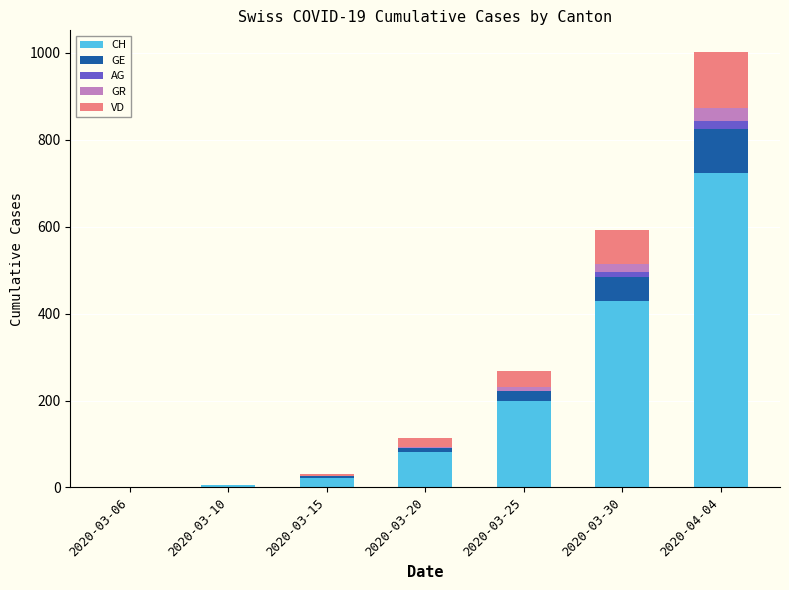

What is the sum of all CH values?

1461